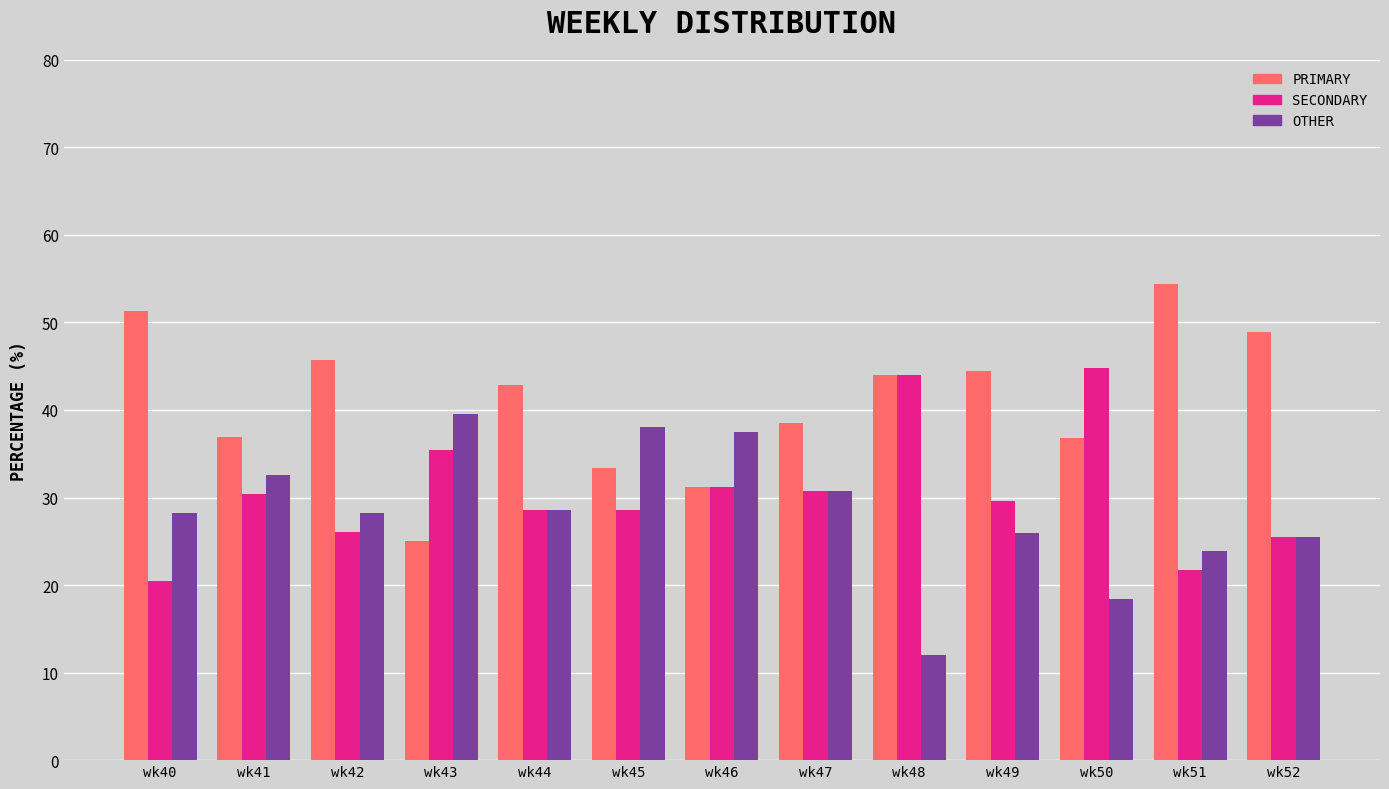

What is the spread (max minus min) of values at wk49?

18.5